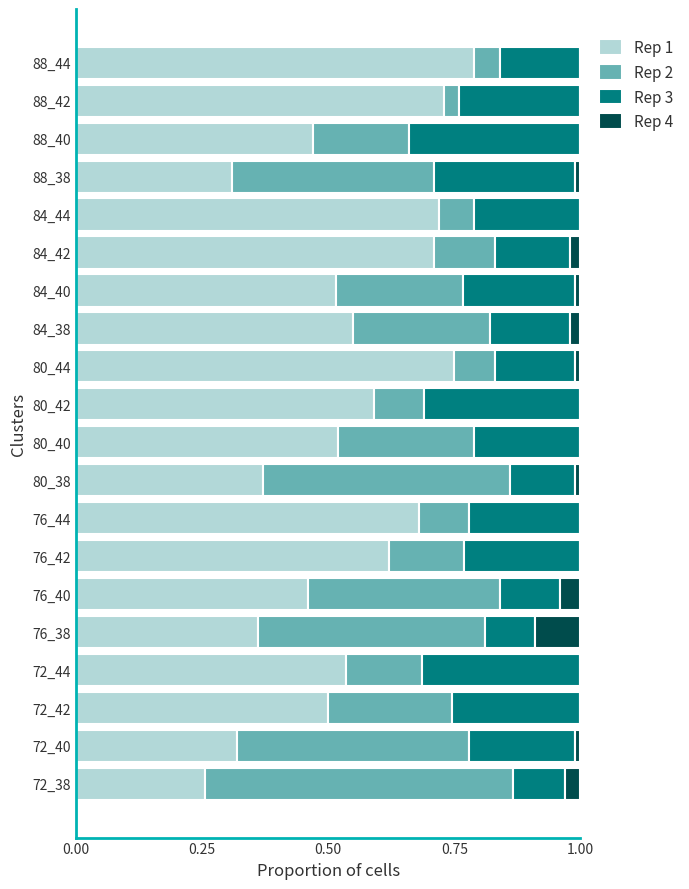

What is the total value across all series at 76_40?

1.0